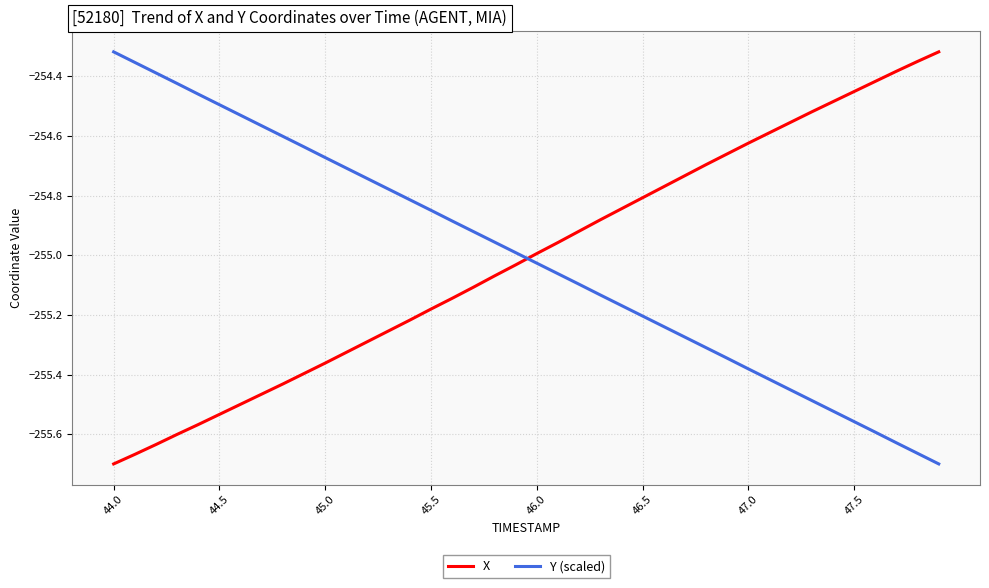

Which series ends up on top after the final intersection of X and Y (scaled)?

X